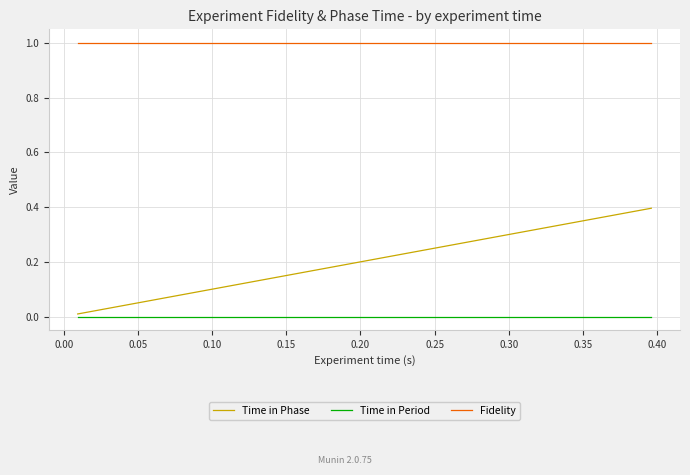

Which series has the largest total across all categories?

Fidelity